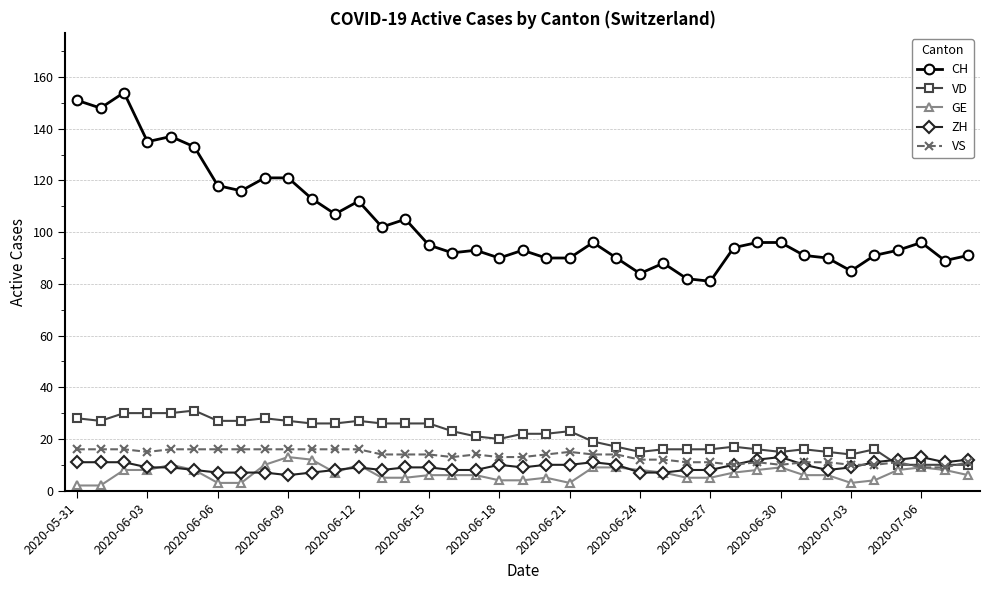

Which series has the largest total across all categories?

CH